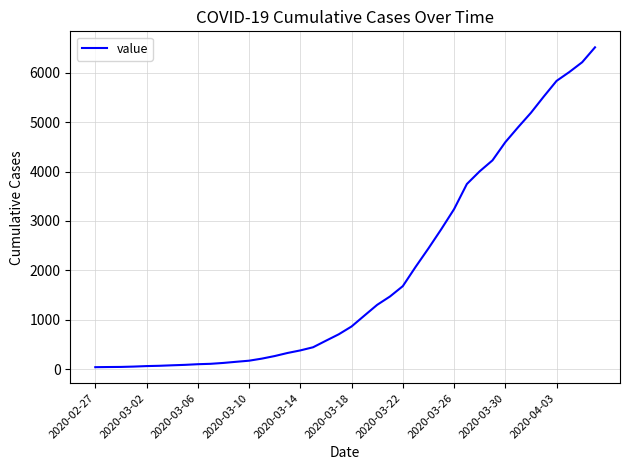

What is the difference between the maximum and minimum values?

6470